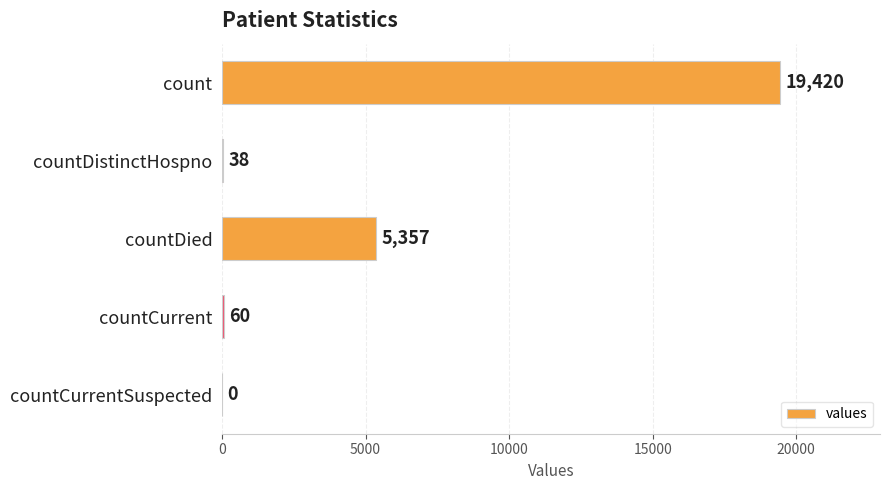

What is the sum of all values?

24875